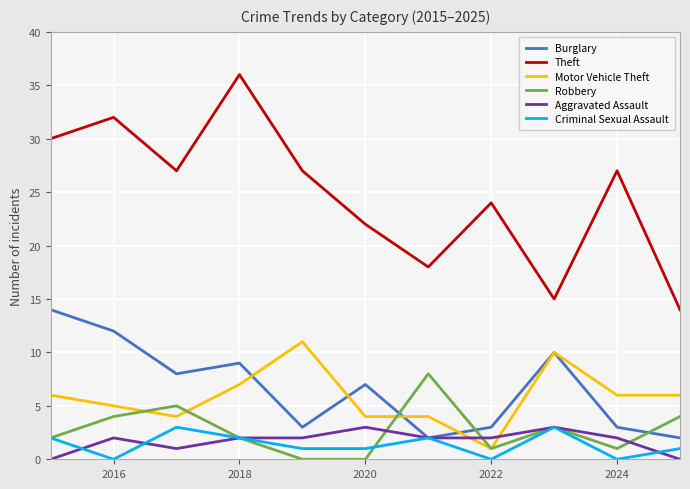

What is the maximum value shown in the chart?

36